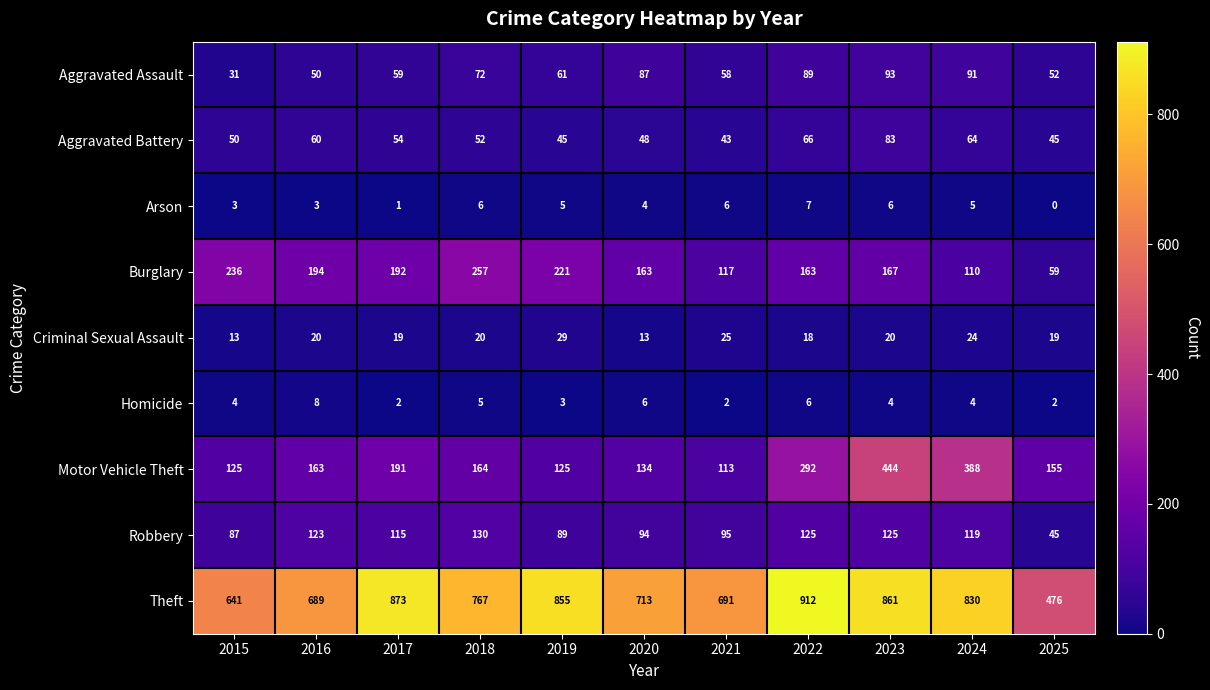

Where is Aggravated Battery nearest to the value 63?

2024